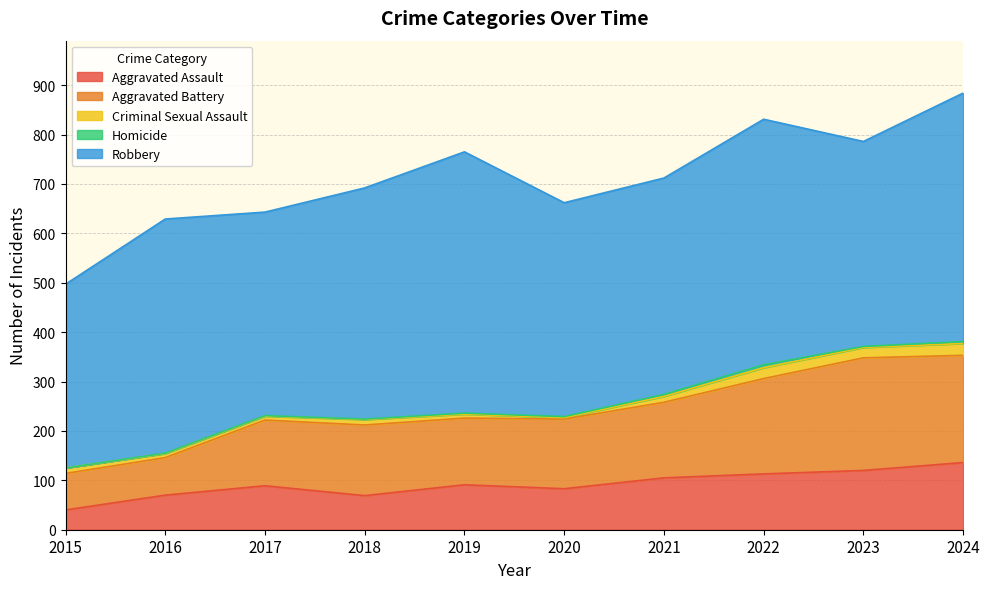

What is the spread (max minus min) of values at 2019?

527